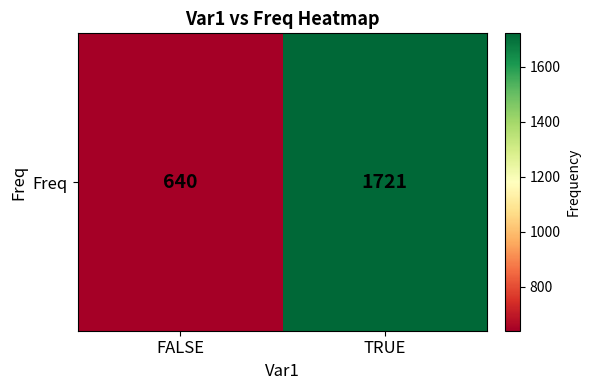

At which category does the chart reach its peak across all series?

TRUE